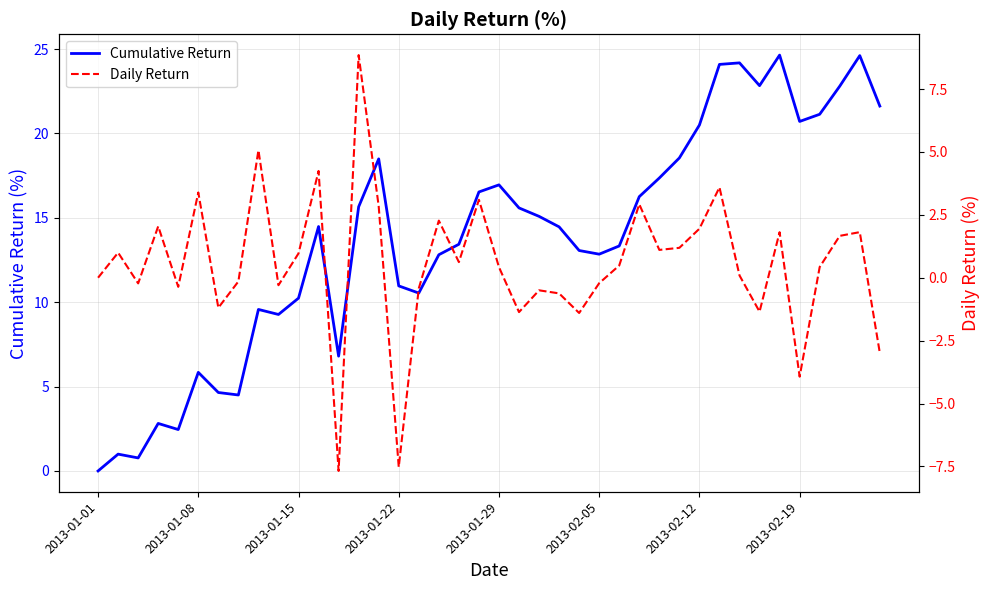

How many lines are shown in the chart?

2